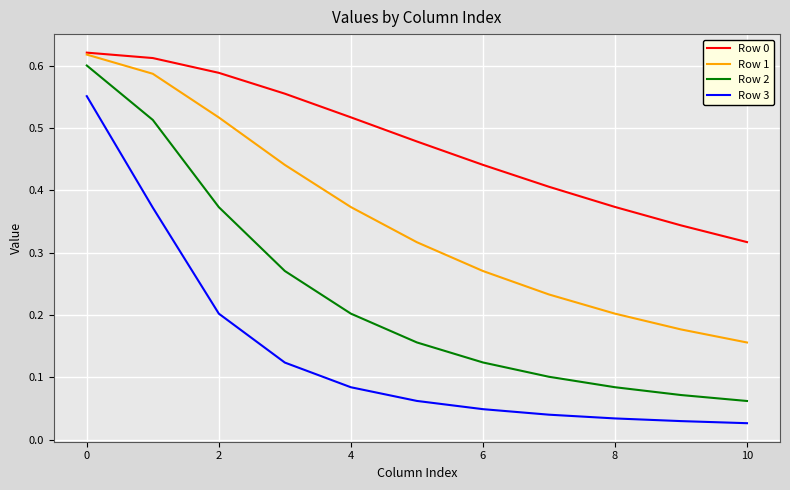

Which series has the largest range (max minus min)?

Row 2